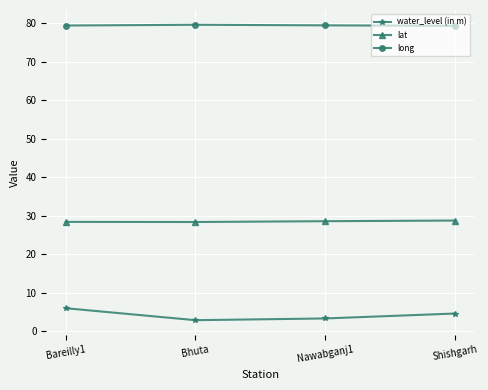

What is the value of the water_level (in m) point at the 2nd from the left?

2.8